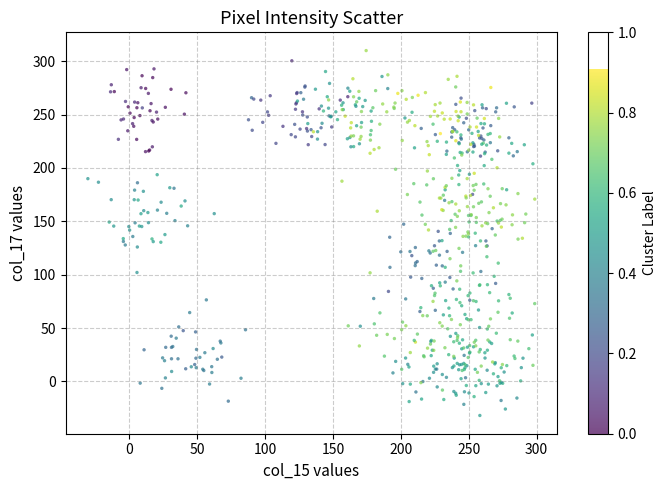

What is the range of Y values (max minus min)?

341.7